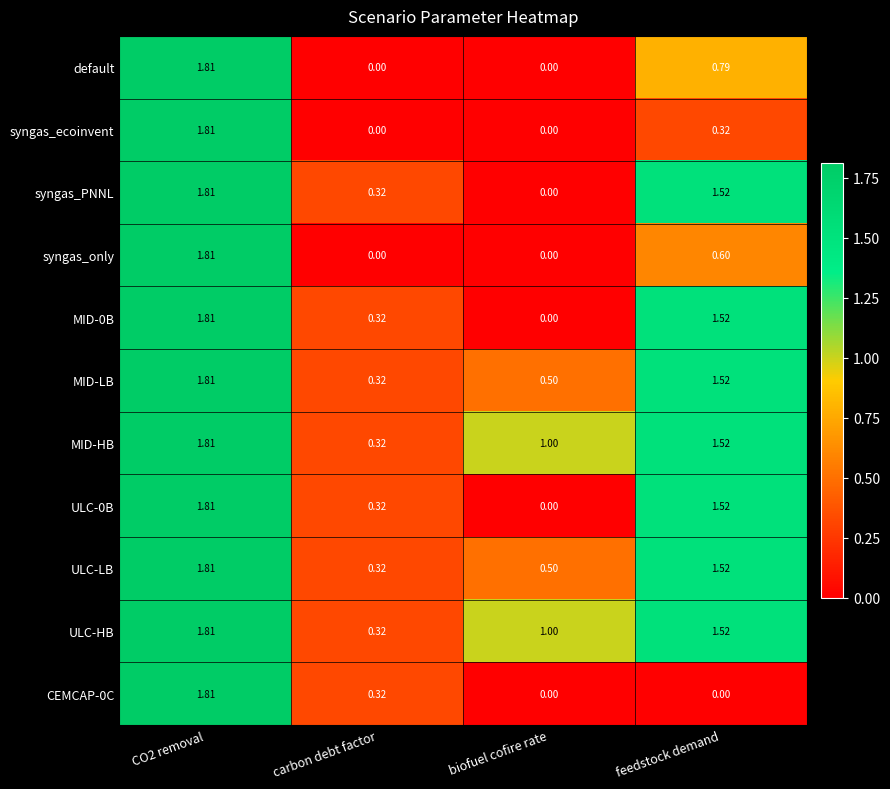

At which category is the sum across all series the highest?

CO2 removal